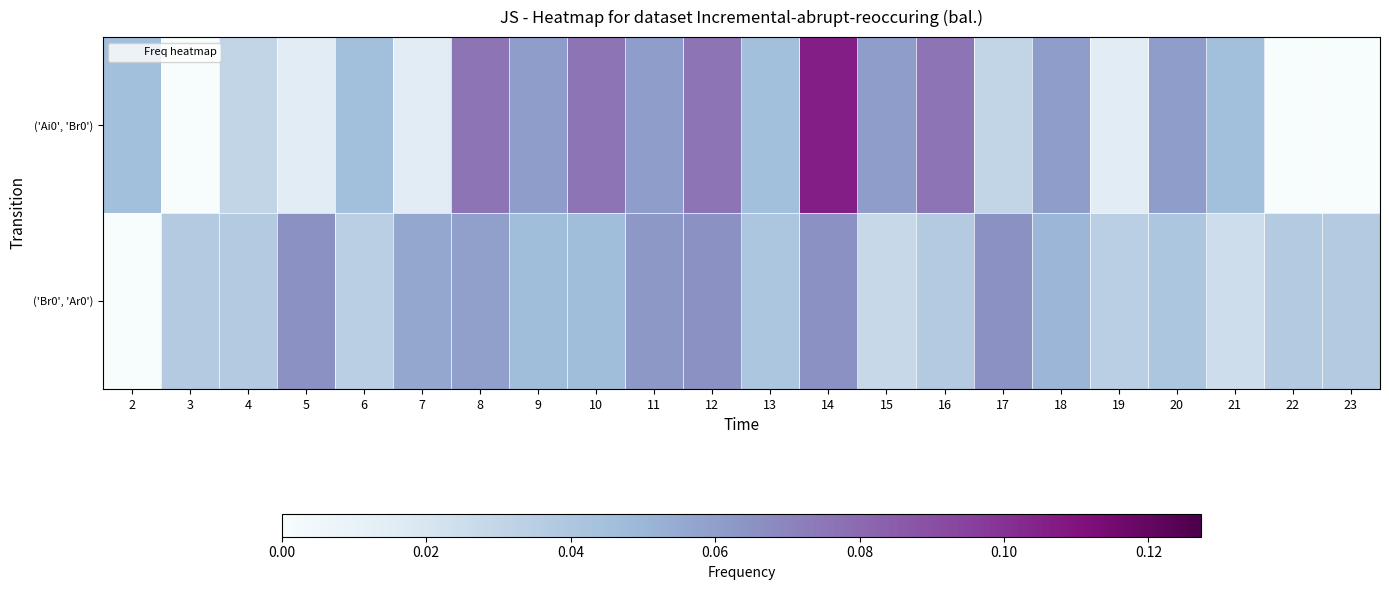

Reading right to left, what are all the values shown in this chart?

row_0: 23=0.0	22=0.0	21=0.0	20=0.1	19=0.0	18=0.1	17=0.0	16=0.1	15=0.1	14=0.1	13=0.0	12=0.1	11=0.1	10=0.1	9=0.1	8=0.1	7=0.0	6=0.0	5=0.0	4=0.0	3=0.0	2=0.0
row_1: 23=0.0	22=0.0	21=0.0	20=0.0	19=0.0	18=0.0	17=0.1	16=0.0	15=0.0	14=0.1	13=0.0	12=0.1	11=0.1	10=0.0	9=0.0	8=0.1	7=0.1	6=0.0	5=0.1	4=0.0	3=0.0	2=0.0